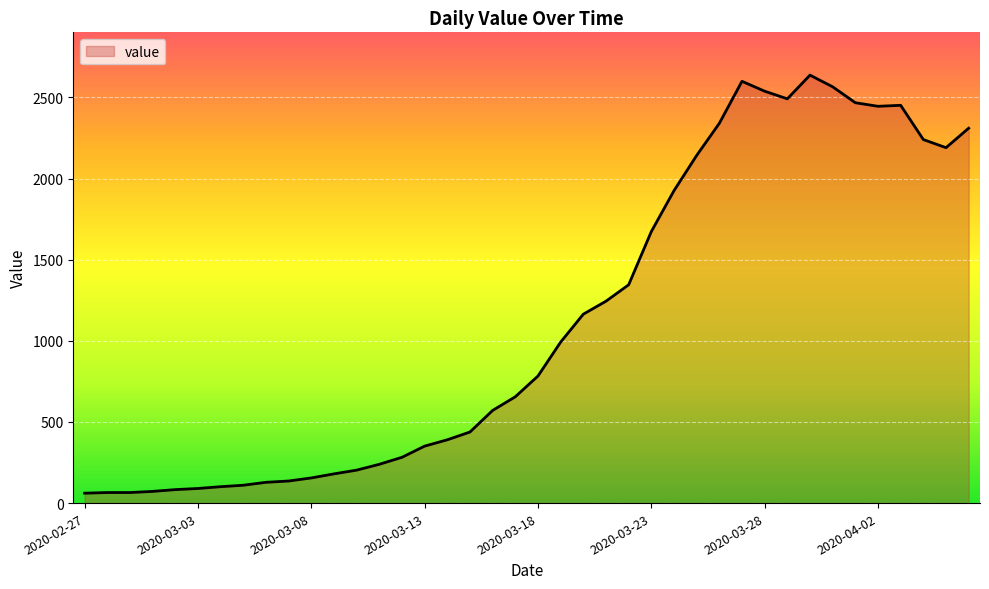

What is the minimum value shown in the chart?

61